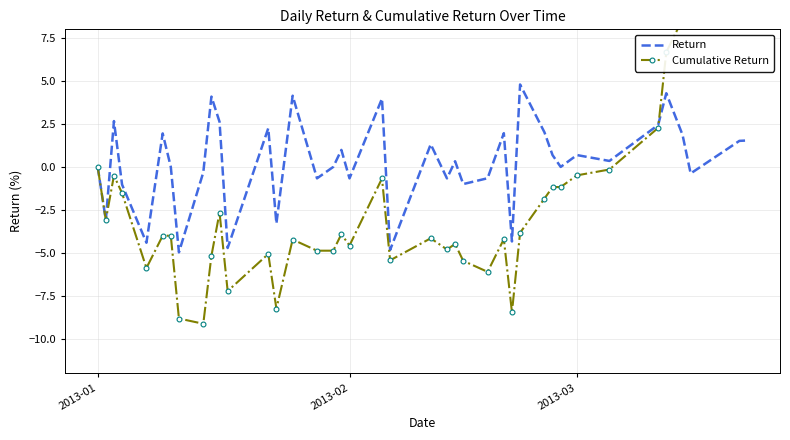

What is the highest value of the Return series?

4.8